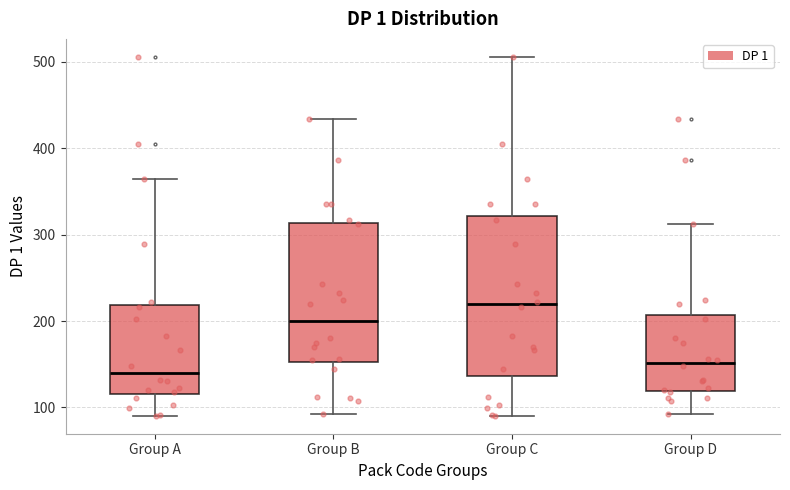

Reading left to right, read every box against the y-axis: the position of its median line, the range the box covers, and the ends of its whiskers. The values are not printed on the chart, so give them approximately, as read against the axis.

Group A: median 140, box 120 to 220, whiskers 90 to 360
Group B: median 200, box 150 to 310, whiskers 90 to 430
Group C: median 220, box 140 to 320, whiskers 90 to 510
Group D: median 150, box 120 to 210, whiskers 90 to 310